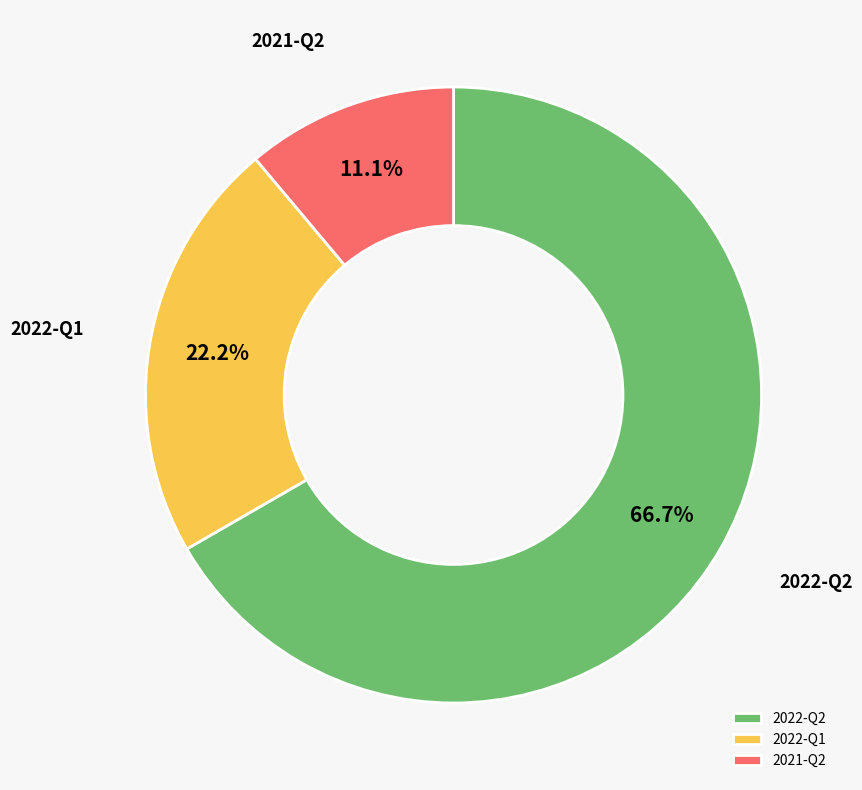

Which has a higher value, 2022-Q2 or 2022-Q1?

2022-Q2